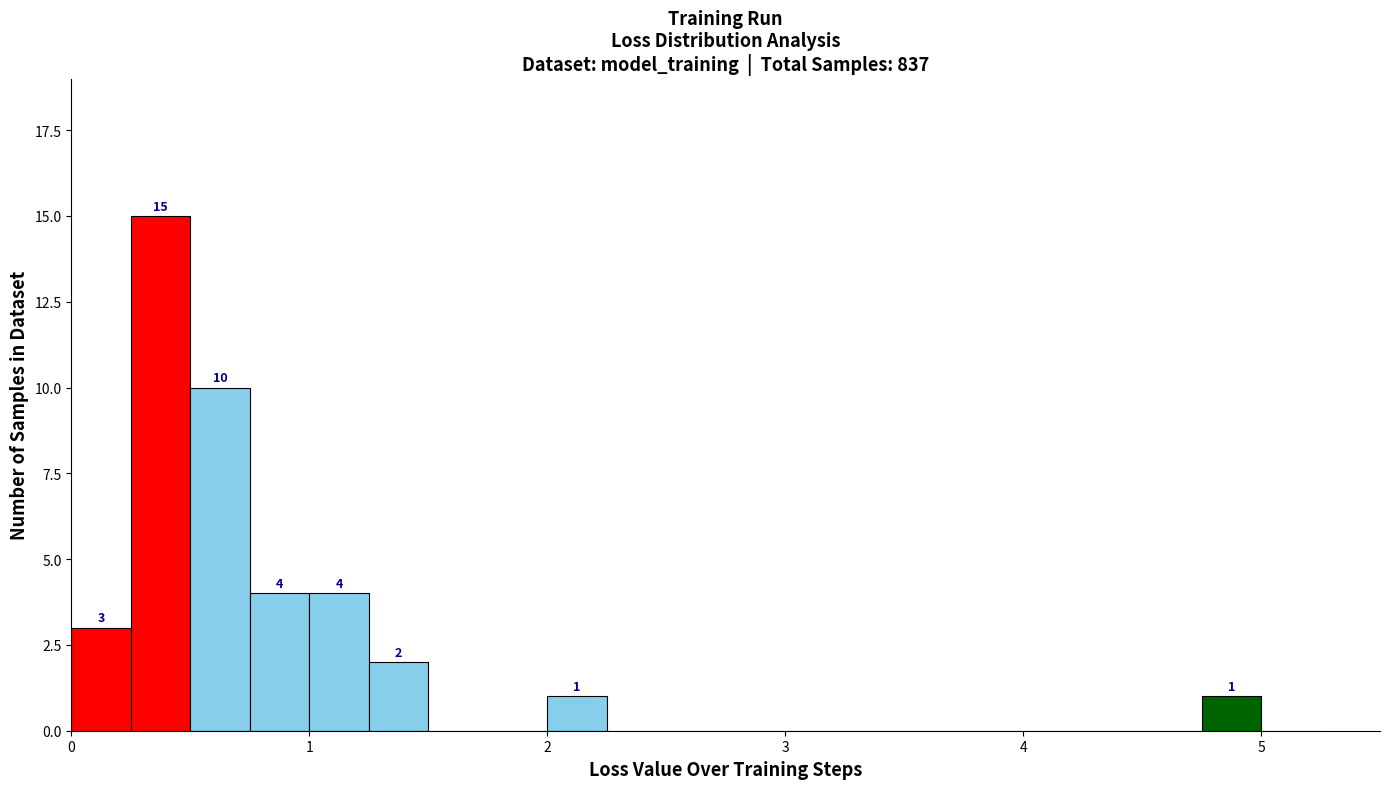

Read against the x-axis, roughly where is the centre of the tallest bar?

0.4